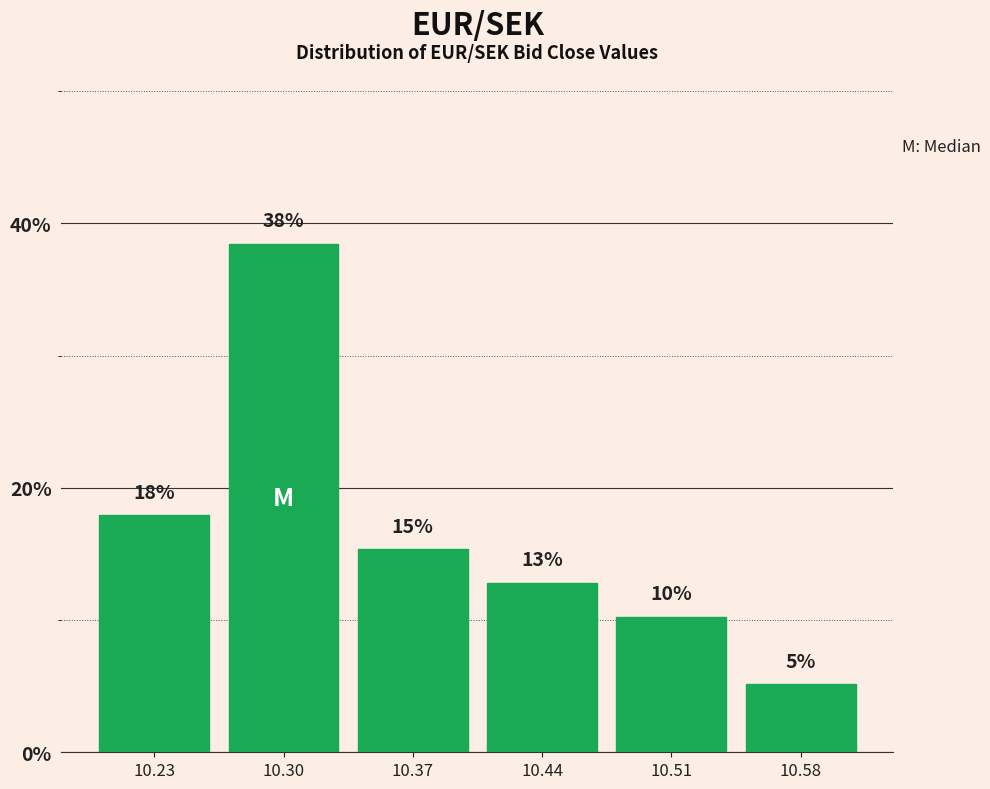

How many bars are there in total?

6